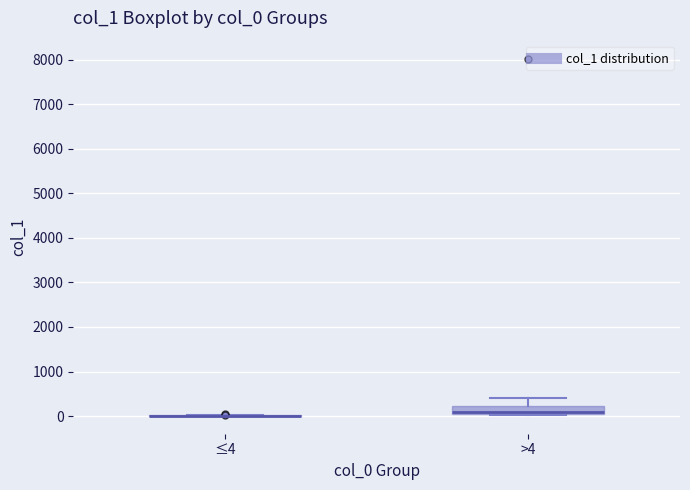

Comparing the boxes themselves (not the whiskers), which one is the tallest?

>4